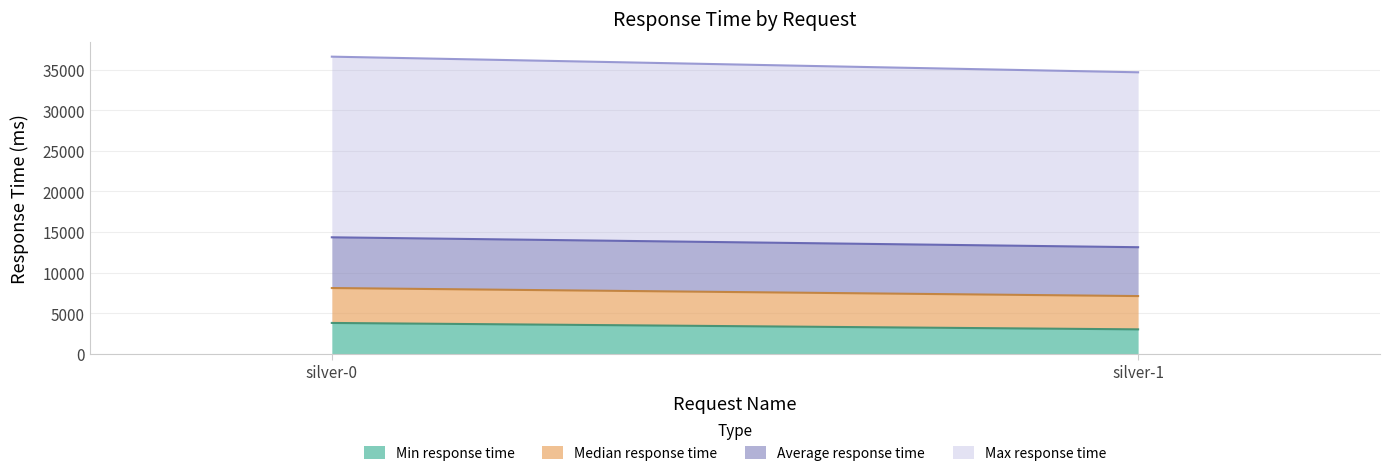

Is it true that Average response time equals 9059 at silver-0?

False